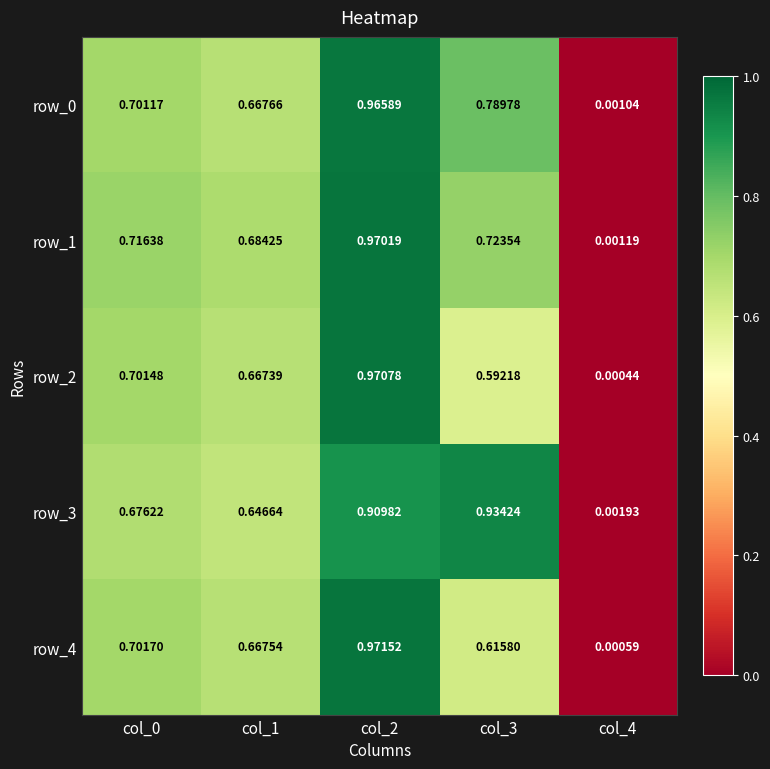

Reading right to left, extract all data points from this chart.

row_0: col_4=0.0	col_3=0.8	col_2=1.0	col_1=0.7	col_0=0.7
row_1: col_4=0.0	col_3=0.7	col_2=1.0	col_1=0.7	col_0=0.7
row_2: col_4=0.0	col_3=0.6	col_2=1.0	col_1=0.7	col_0=0.7
row_3: col_4=0.0	col_3=0.9	col_2=0.9	col_1=0.6	col_0=0.7
row_4: col_4=0.0	col_3=0.6	col_2=1.0	col_1=0.7	col_0=0.7